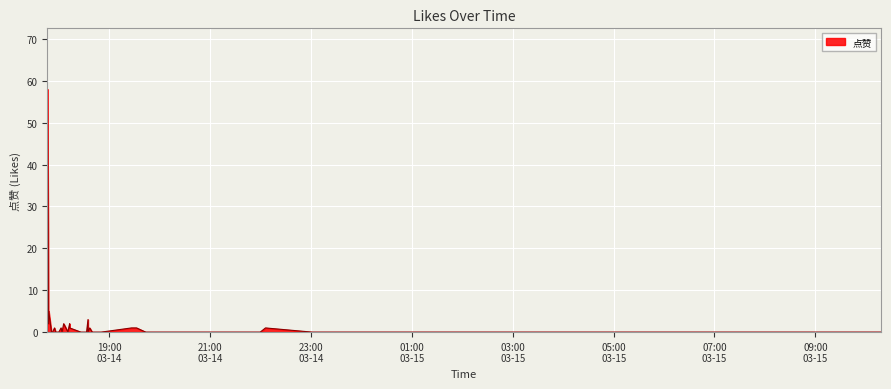

The value at 2023-03-14 19:50:21 is 0. True or false?

True